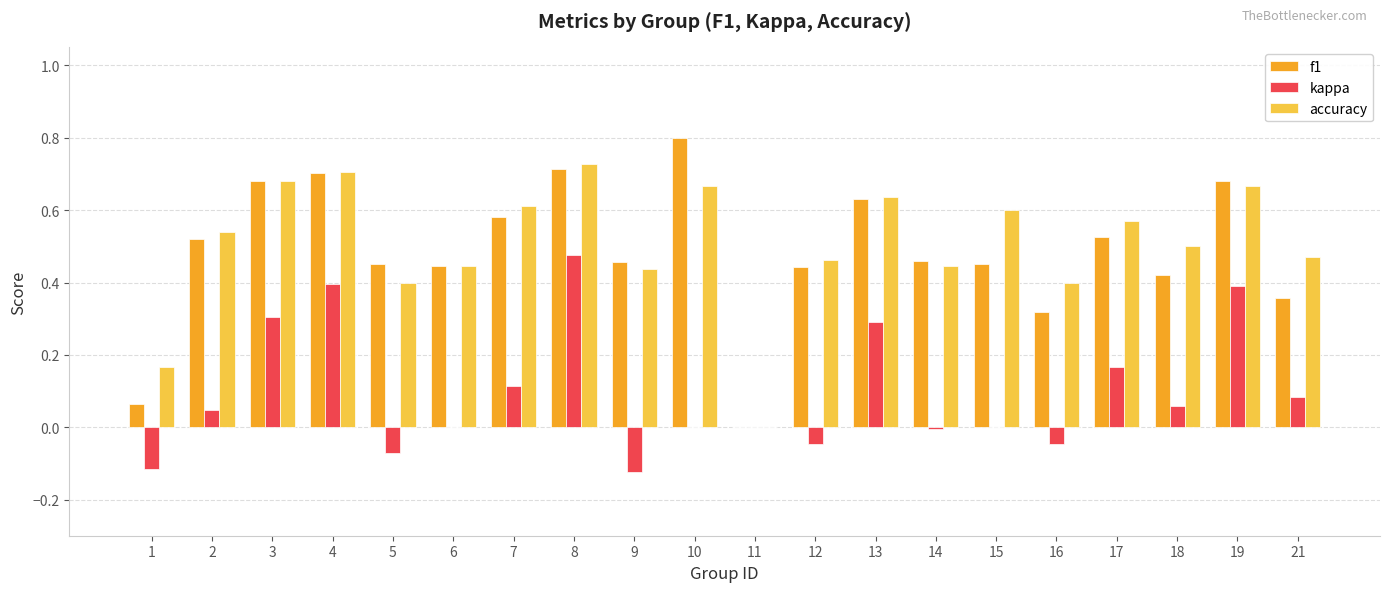

Are the bars horizontal?

No